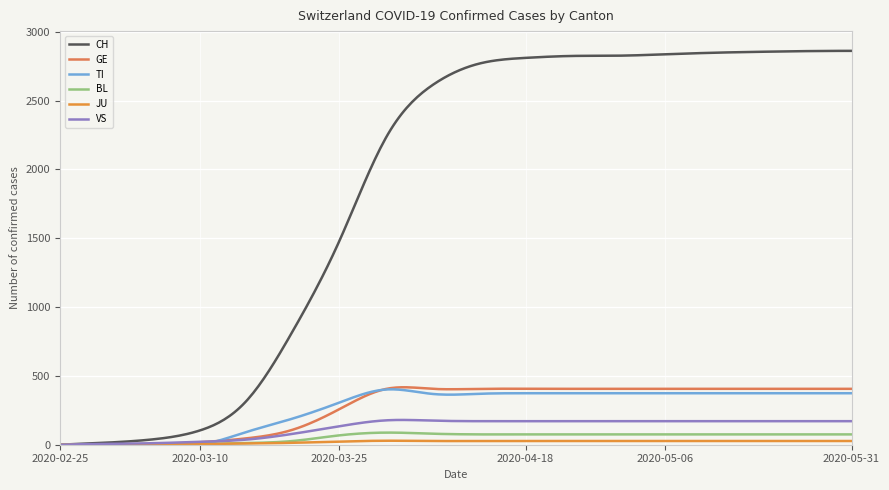

Reading right to left, transcribe all the data shown in this chart.

CH: 2020-05-31=2861	2020-05-24=2859	2020-05-18=2854	2020-05-12=2847	2020-05-06=2836	2020-04-30=2826	2020-04-24=2824	2020-04-18=2810	2020-04-12=2768	2020-04-06=2612	2020-03-31=2229	2020-03-25=1479	2020-03-20=825	2020-03-15=316	2020-03-10=103	2020-03-05=39	2020-02-29=15	2020-02-25=0
GE: 2020-05-31=406	2020-05-24=406	2020-05-18=406	2020-05-12=406	2020-05-06=406	2020-04-30=406	2020-04-24=406	2020-04-18=406	2020-04-12=406	2020-04-06=406	2020-03-31=405	2020-03-25=258	2020-03-20=109	2020-03-15=46	2020-03-10=18	2020-03-05=5	2020-02-29=3	2020-02-25=0
TI: 2020-05-31=374	2020-05-24=374	2020-05-18=374	2020-05-12=374	2020-05-06=374	2020-04-30=374	2020-04-24=374	2020-04-18=374	2020-04-12=370	2020-04-06=369	2020-03-31=401	2020-03-25=306	2020-03-20=190	2020-03-15=92	2020-03-10=0	2020-03-05=0	2020-02-29=0	2020-02-25=0
BL: 2020-05-31=75	2020-05-24=75	2020-05-18=75	2020-05-12=75	2020-05-06=75	2020-04-30=75	2020-04-24=75	2020-04-18=75	2020-04-12=75	2020-04-06=80	2020-03-31=88	2020-03-25=68	2020-03-20=27	2020-03-15=12	2020-03-10=5	2020-03-05=1	2020-02-29=1	2020-02-25=0
JU: 2020-05-31=27	2020-05-24=27	2020-05-18=27	2020-05-12=27	2020-05-06=27	2020-04-30=27	2020-04-24=27	2020-04-18=27	2020-04-12=27	2020-04-06=27	2020-03-31=29	2020-03-25=23	2020-03-20=14	2020-03-15=9	2020-03-10=5	2020-03-05=2	2020-02-29=1	2020-02-25=0
VS: 2020-05-31=171	2020-05-24=171	2020-05-18=171	2020-05-12=171	2020-05-06=171	2020-04-30=171	2020-04-24=171	2020-04-18=171	2020-04-12=171	2020-04-06=175	2020-03-31=177	2020-03-25=134	2020-03-20=79	2020-03-15=37	2020-03-10=21	2020-03-05=11	2020-02-29=6	2020-02-25=0